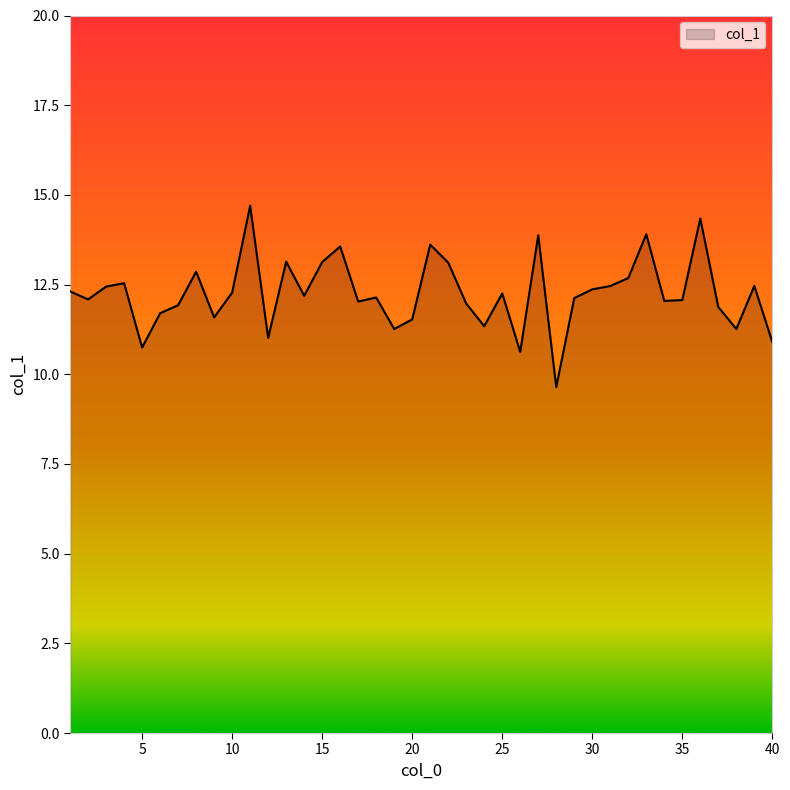

What is the maximum value shown in the chart?

14.7